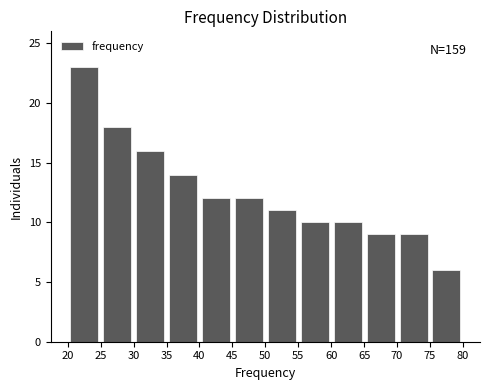

Over which range of the x-axis is the bar tallest?

20 to 25